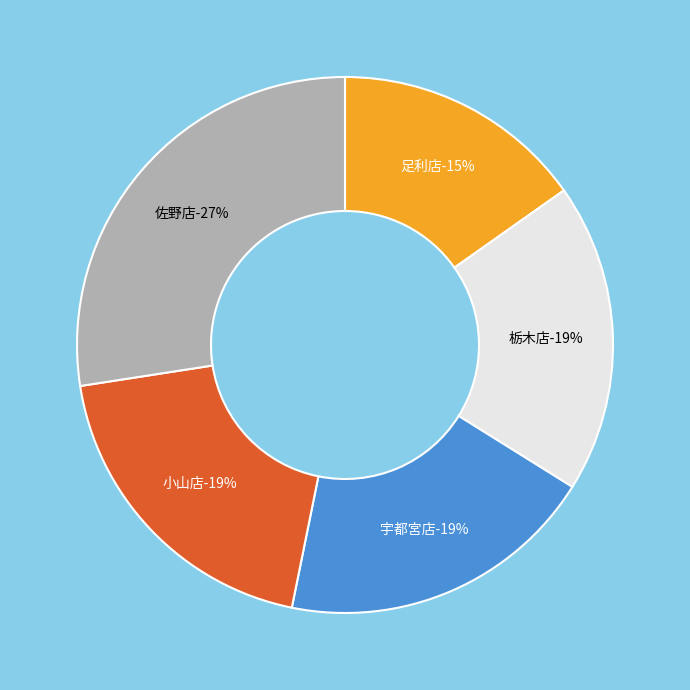

What percentage is the 佐野店 slice, to the nearest percent?

27%